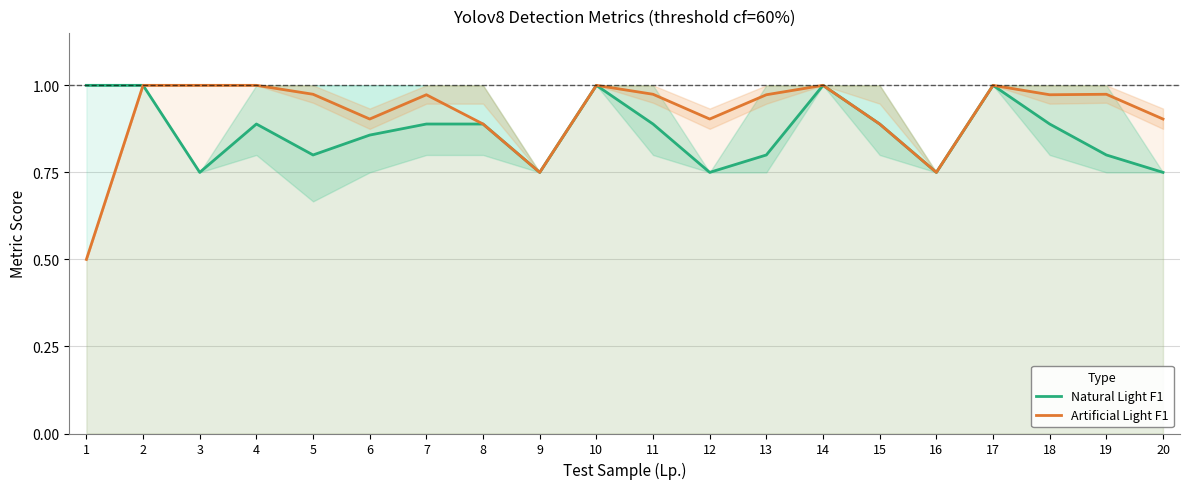

The value of Artificial Light F1 at 20 is 0.9. True or false?

True